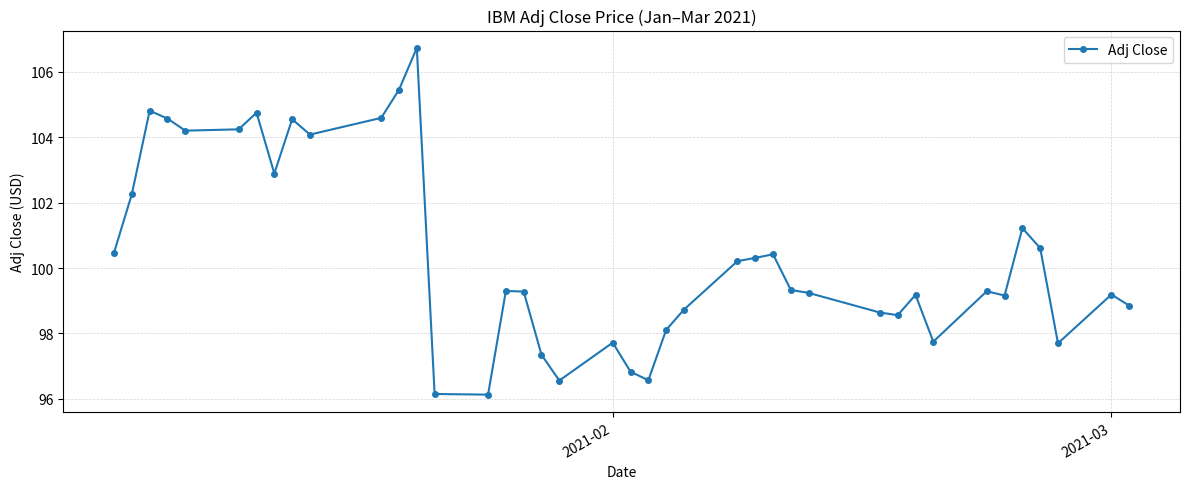

What is the sum of all values?

4016.0